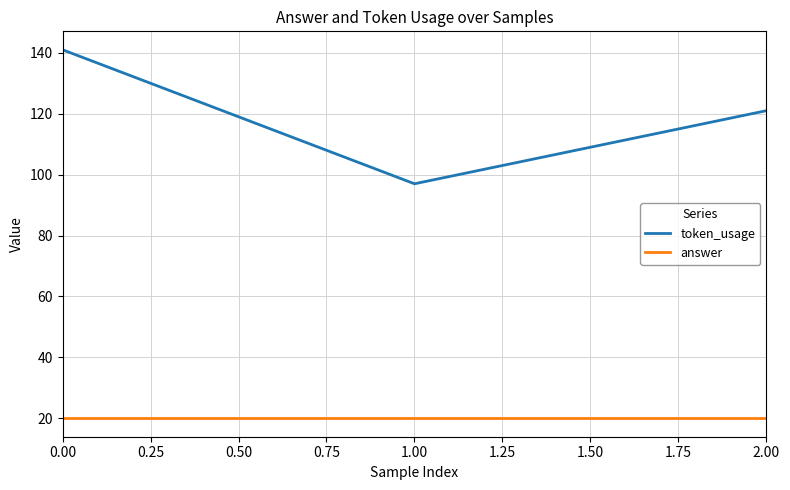

What is the sum of all token_usage values?

359